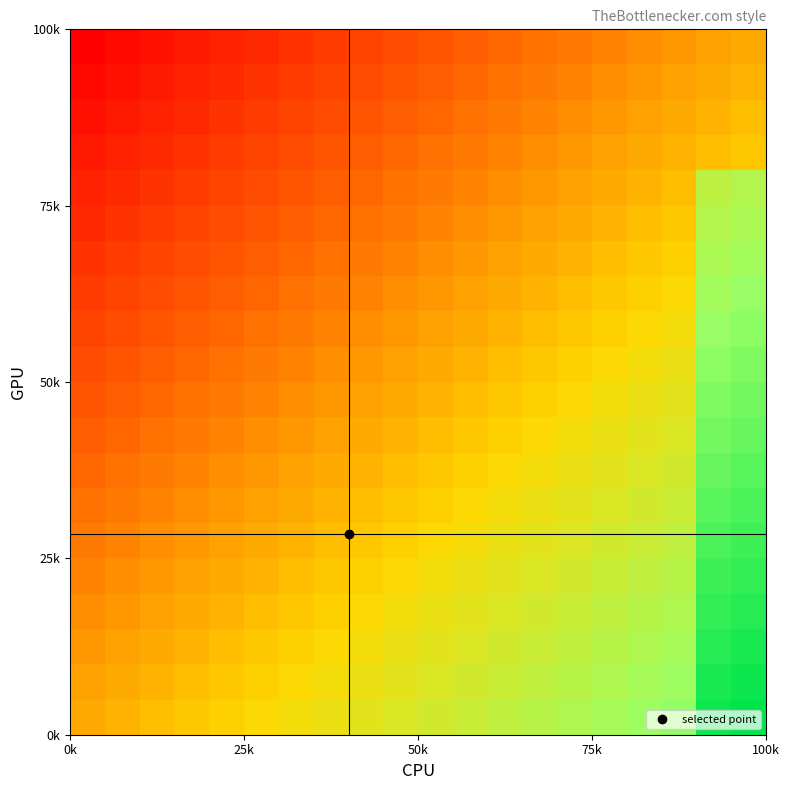

Count the number of data series in this chart.

20